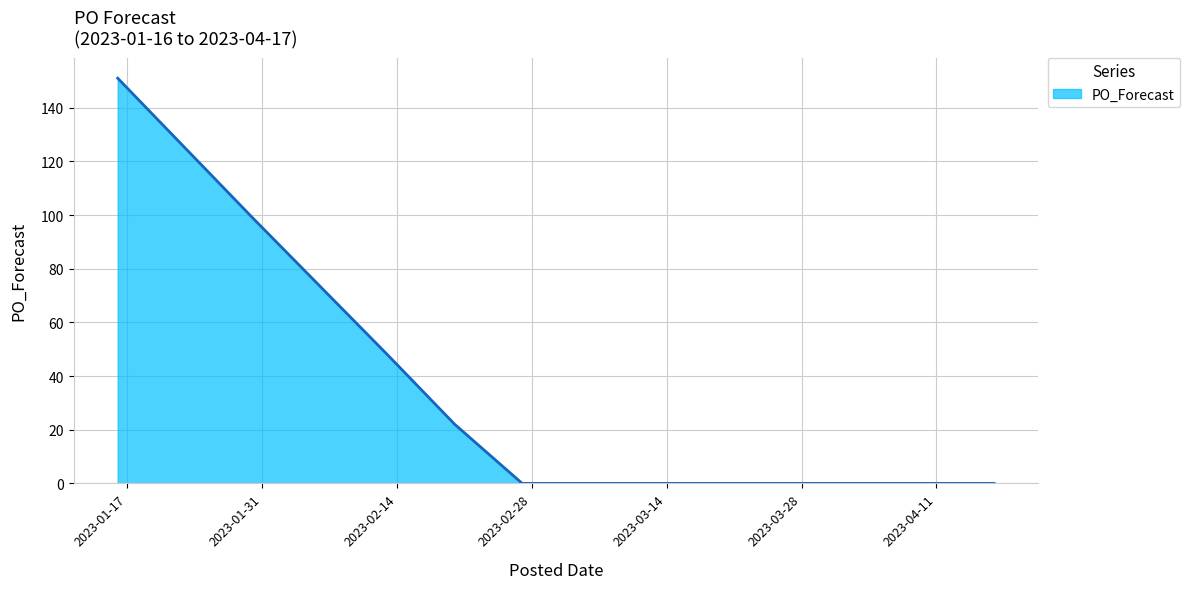

What is the difference between the maximum and minimum values?

151